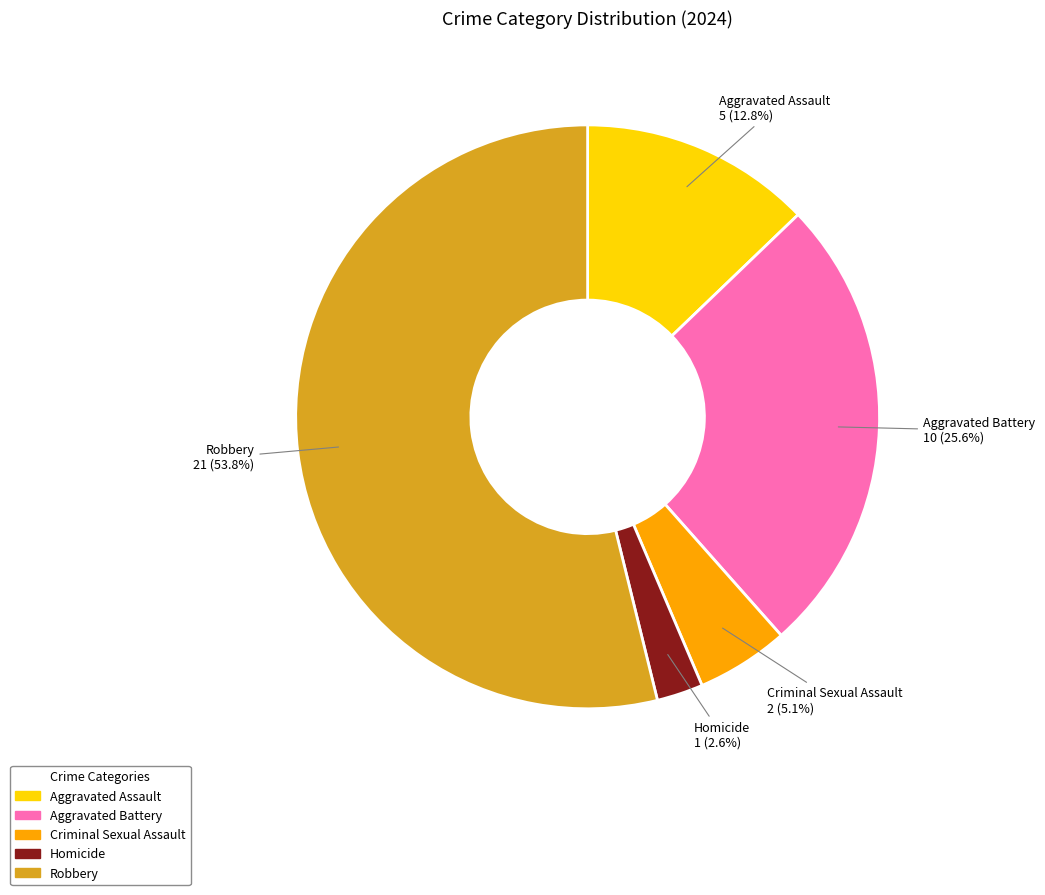

What percentage is NOT represented by Criminal Sexual Assault?

94.9%